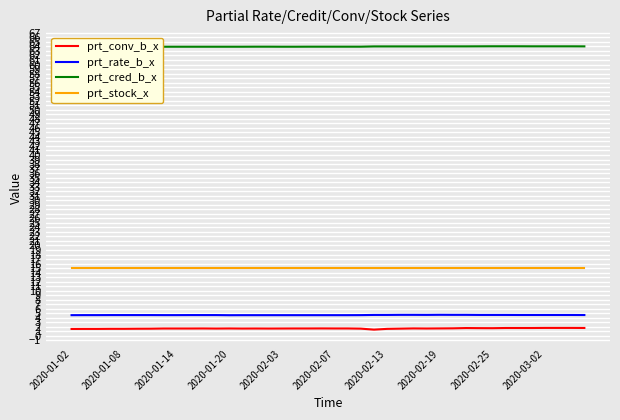

How many data points does each series have?

40